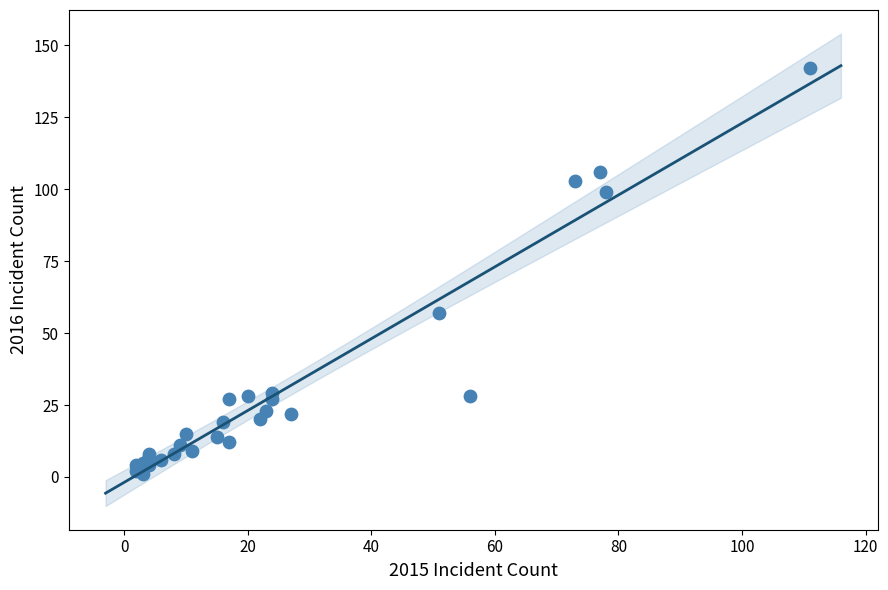

What Y value in the scatter plot is closest to 71?

57